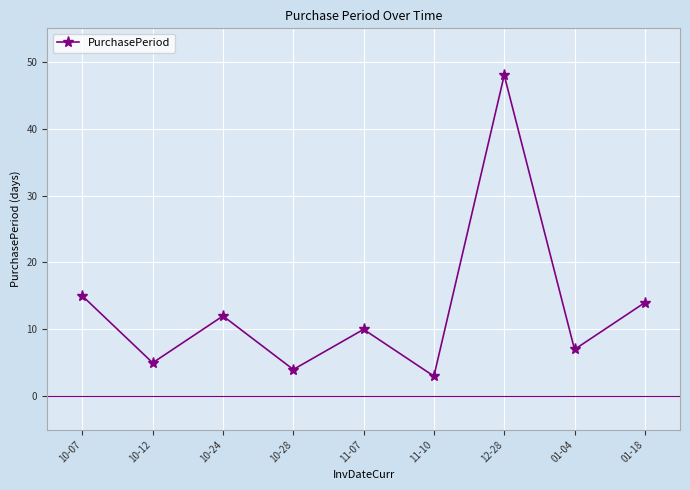

Reading left to right, extract all data points from this chart.

15	5	12	4	10	3	48	7	14